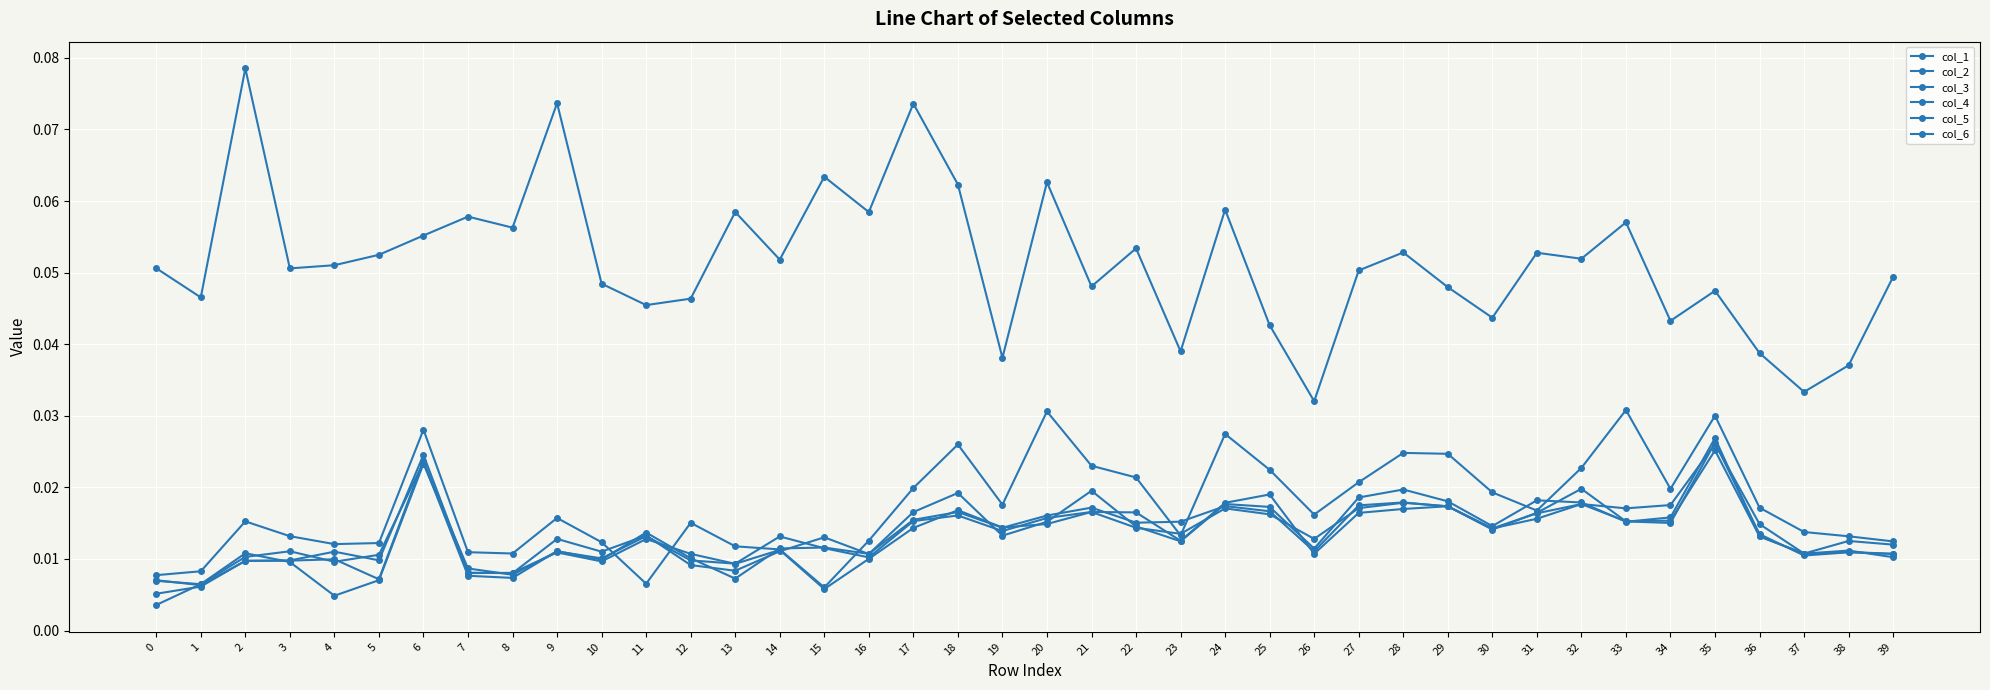

How many lines are shown in the chart?

6